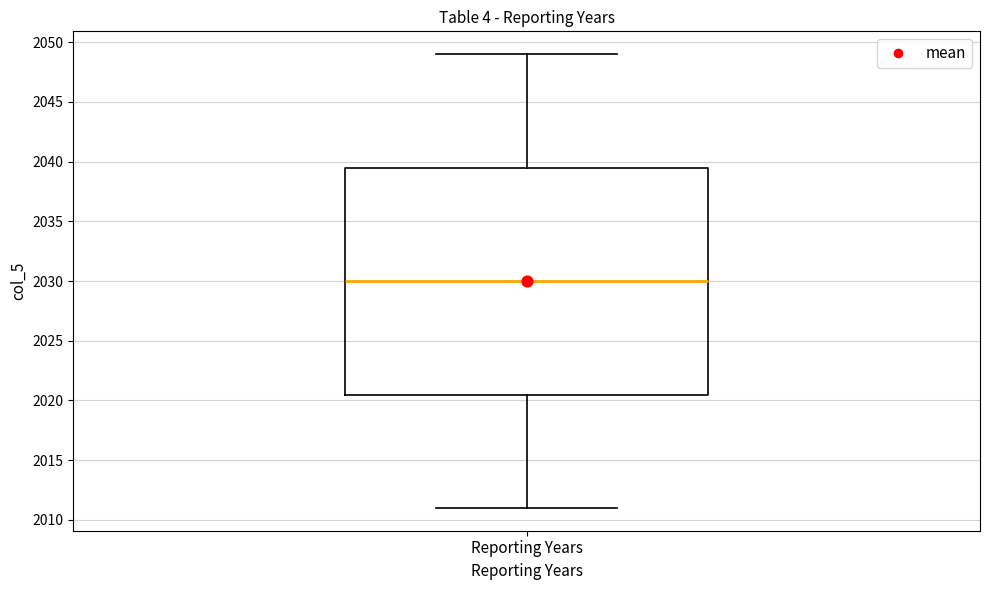

Transcribe this box plot: give where the median line is, the range the box spans, and where the two whiskers end, as read against the y-axis. The values are not printed on the chart, so give them approximately, as read against the axis.

median 2030.0, box 2020.5 to 2039.5, whiskers 2011.0 to 2049.0